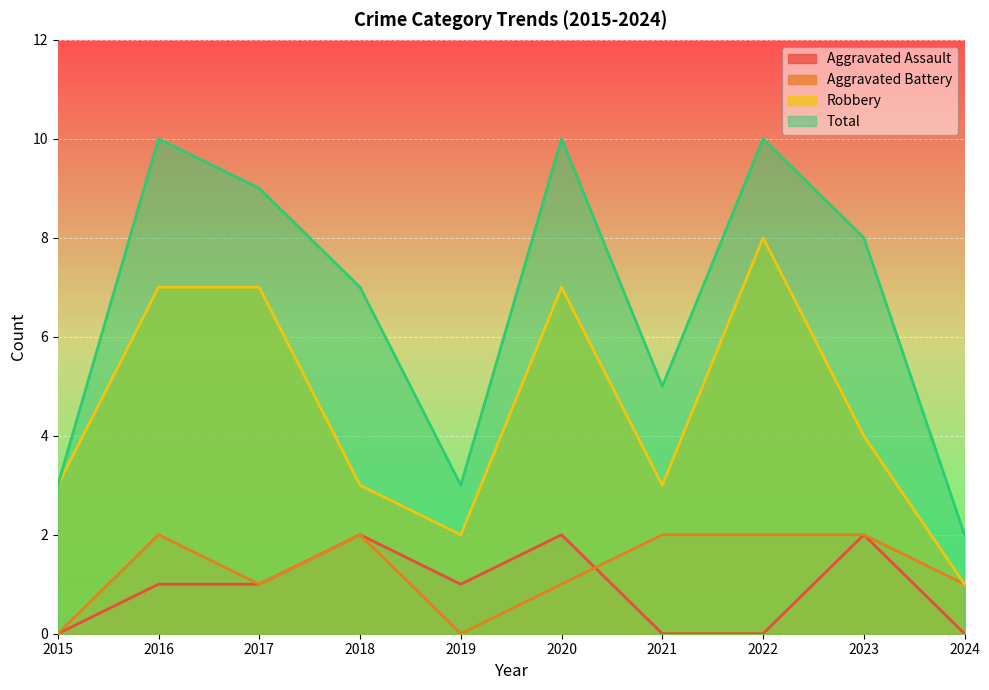

What is the greatest value displayed?

10